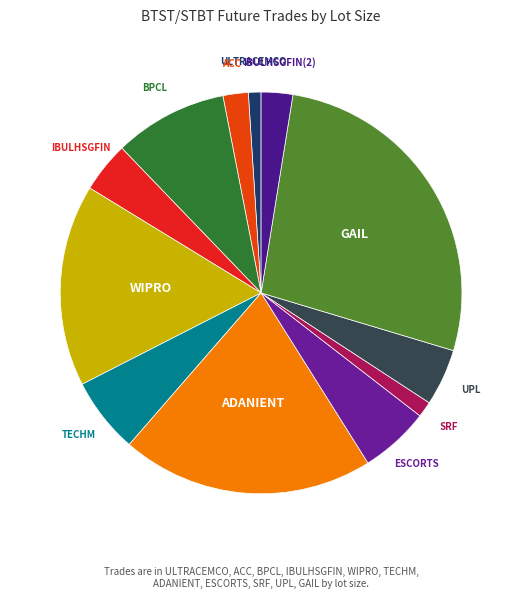

Which slice is the largest?

GAIL